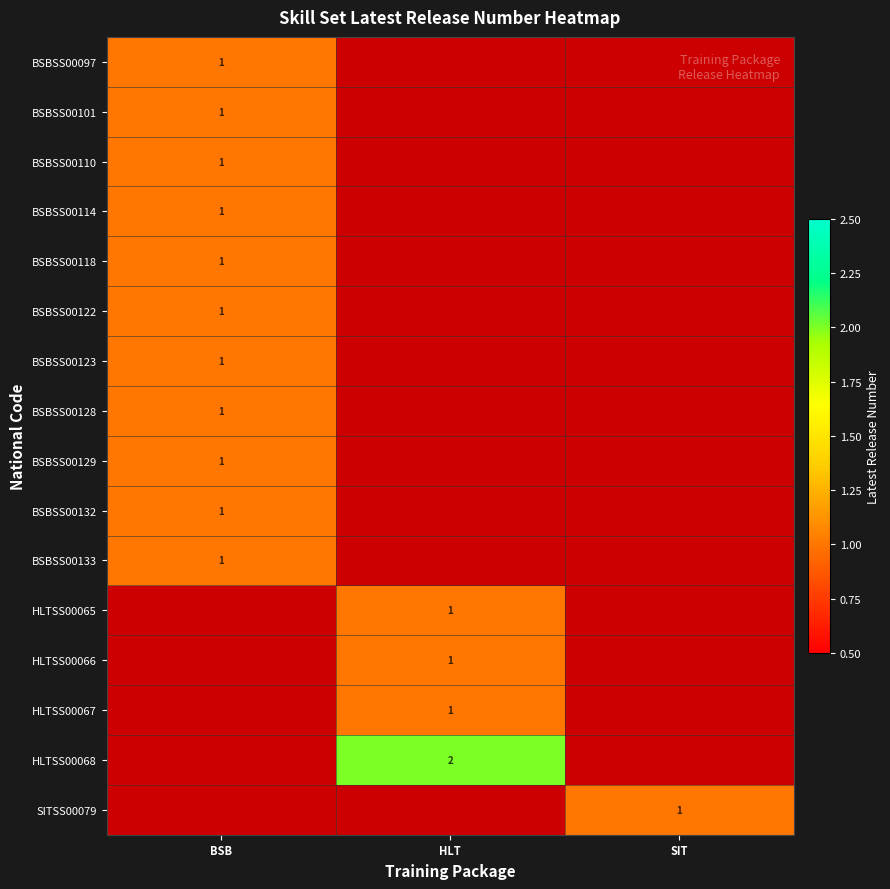

True or false: HLTSS00065 has a value of 1 at HLT.

True